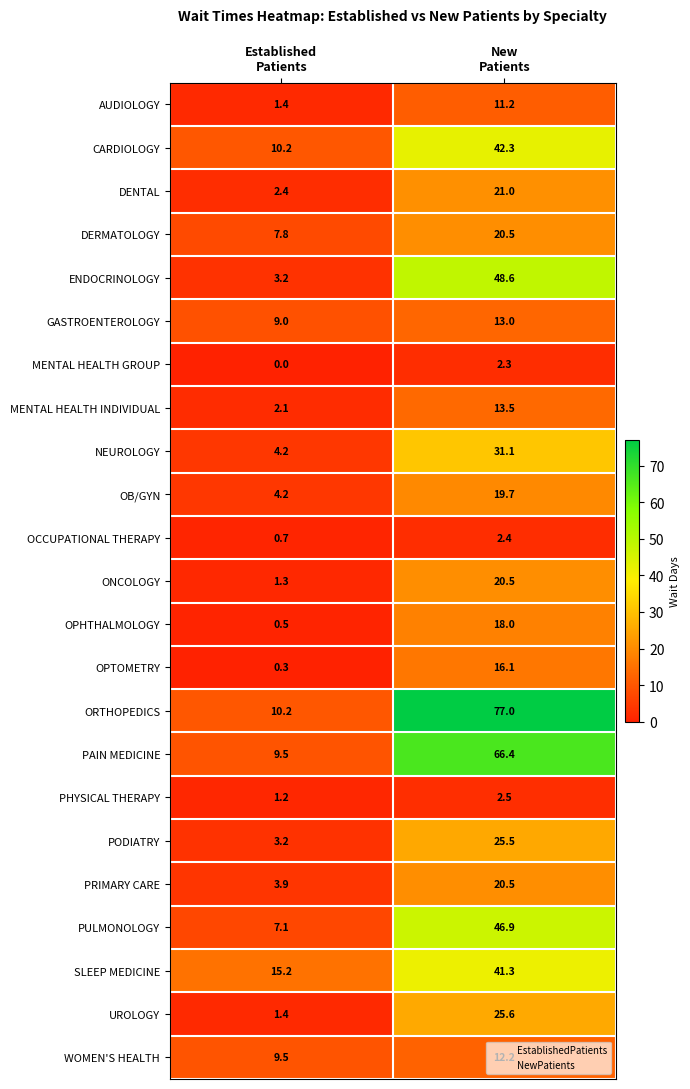

Which series has the widest spread of values?

ORTHOPEDICS